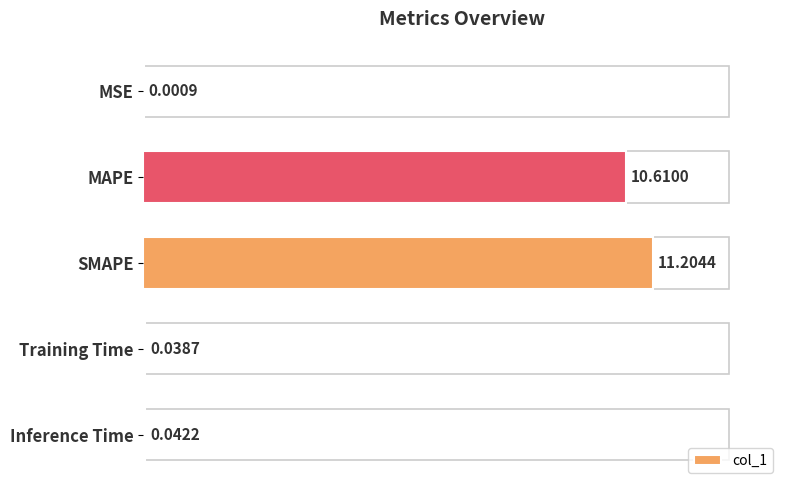

Which label corresponds to the largest value in the chart?

SMAPE